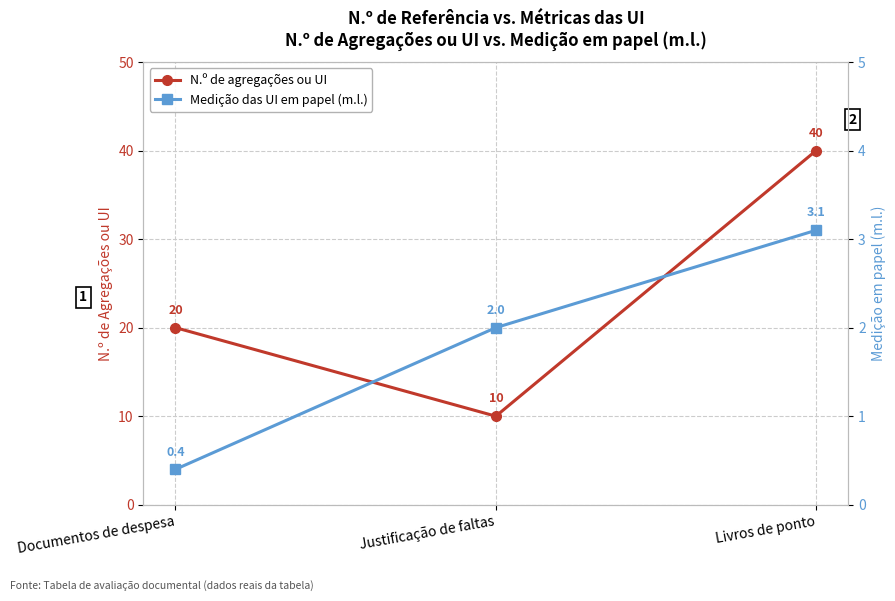

Read the Medição das UI em papel (m.l.) value at Documentos de despesa.

0.4